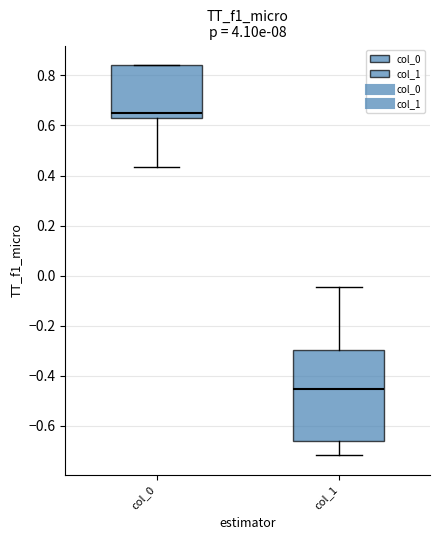

Reading left to right, read every box against the y-axis: the position of its median line, the range the box covers, and the ends of its whiskers. The values are not printed on the chart, so give them approximately, as read against the axis.

col_0: median 0.64, box 0.62 to 0.84, whiskers 0.44 to 0.84
col_1: median -0.46, box -0.66 to -0.30, whiskers -0.72 to -0.04